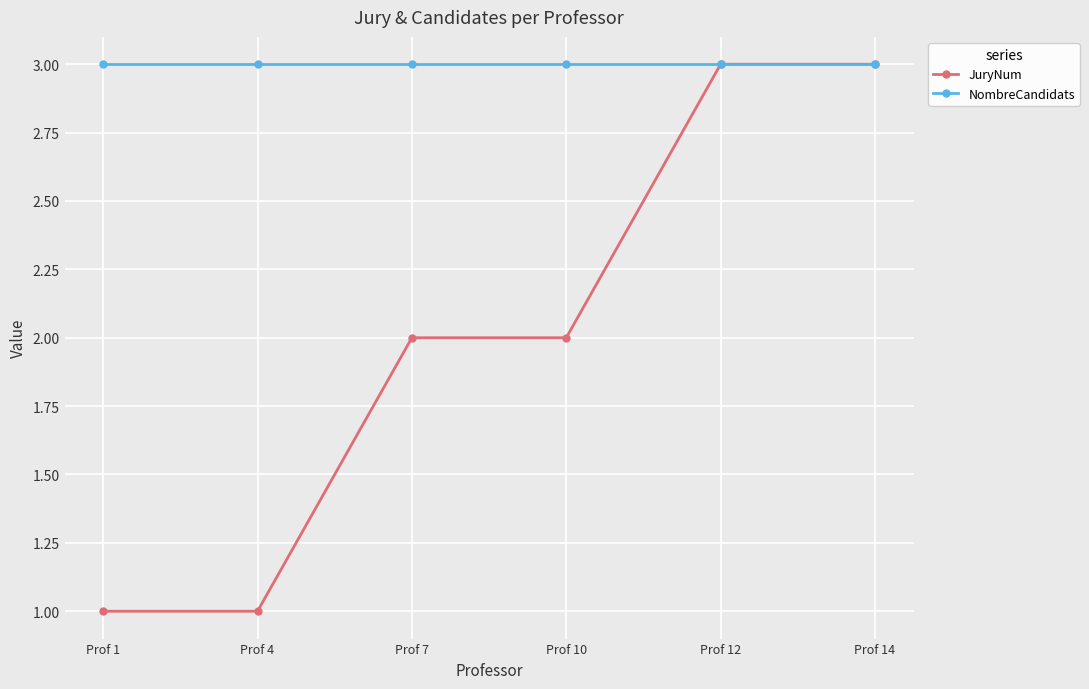

True or false: JuryNum has a value of 3 at Prof 14.

True